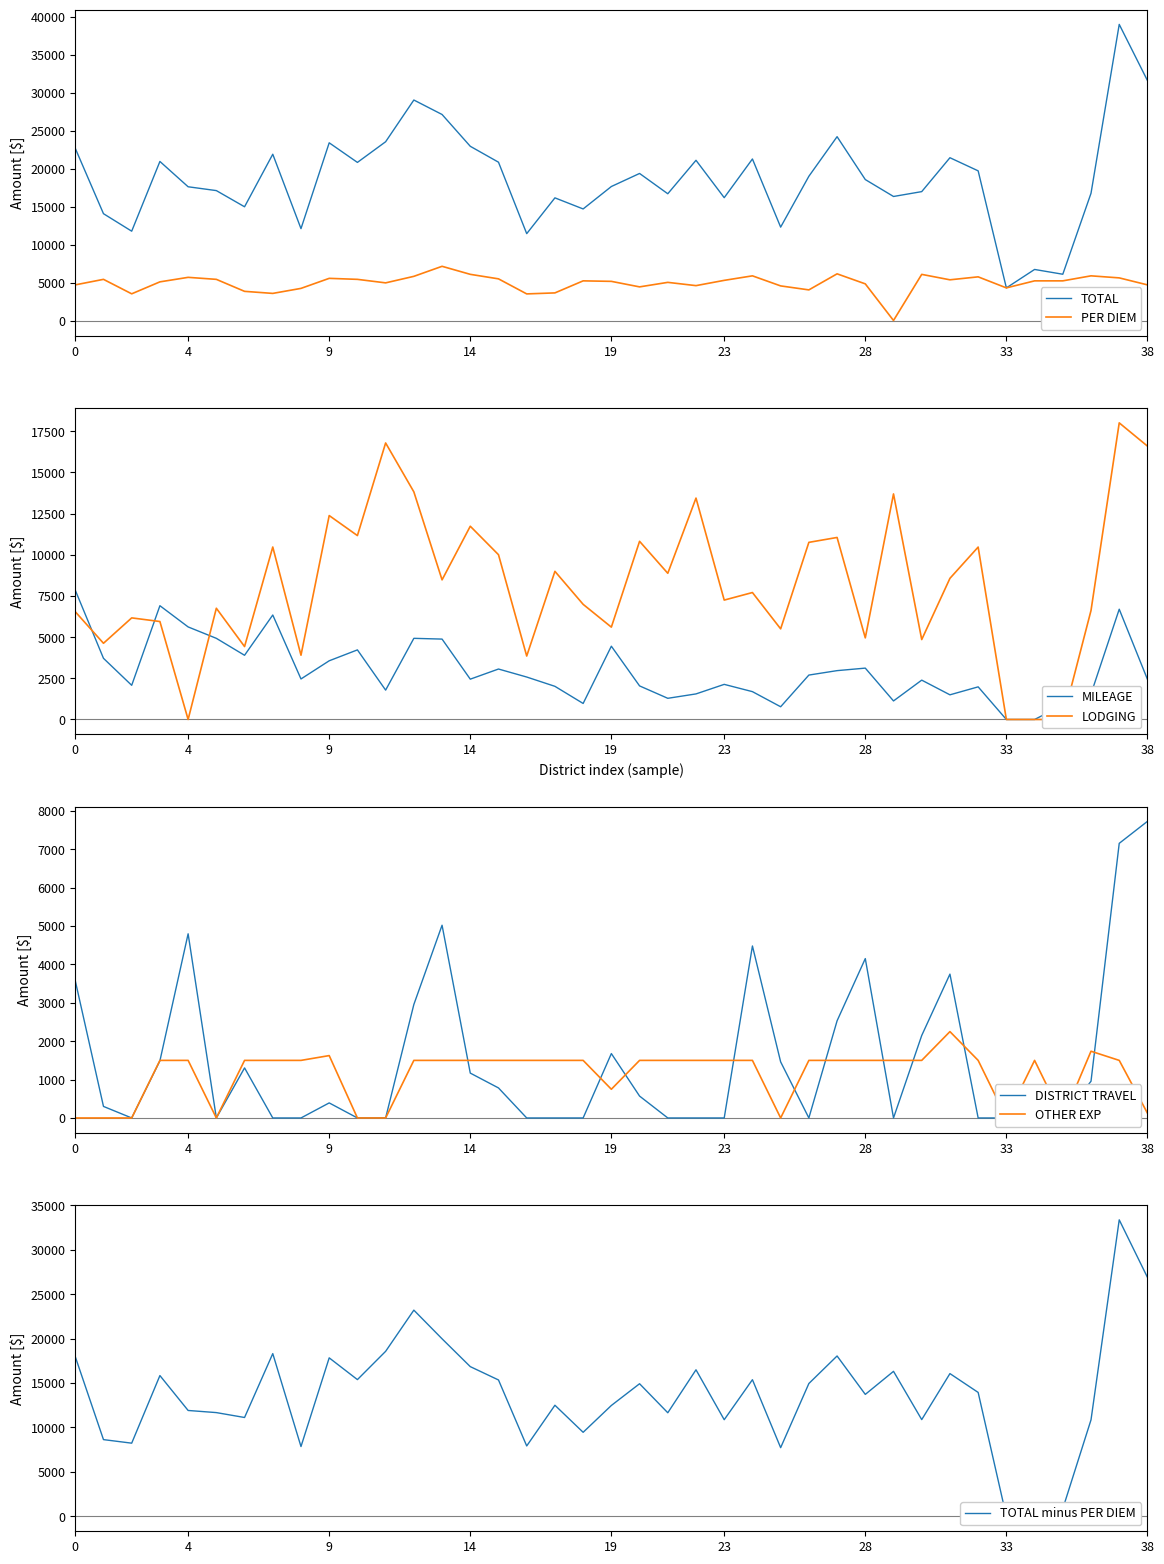

The OTHER EXP series shows 1500.0 at 04B. True or false?

True